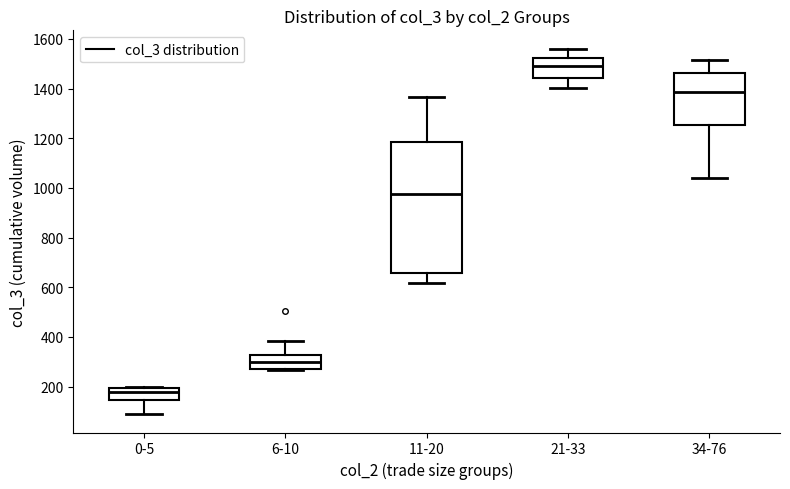

Reading left to right, read every box against the y-axis: the position of its median line, the range the box covers, and the ends of its whiskers. The values are not printed on the chart, so give them approximately, as read against the axis.

0-5: median 180, box 140 to 200, whiskers 80 to 200
6-10: median 300, box 280 to 320, whiskers 260 to 380
11-20: median 980, box 660 to 1180, whiskers 620 to 1360
21-33: median 1500, box 1440 to 1520, whiskers 1400 to 1560
34-76: median 1380, box 1260 to 1460, whiskers 1040 to 1520